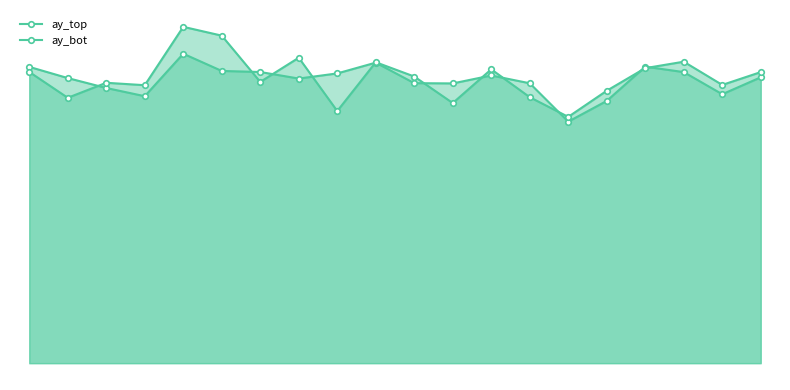

Is it true that ay_top equals 28.9 at 9?

True